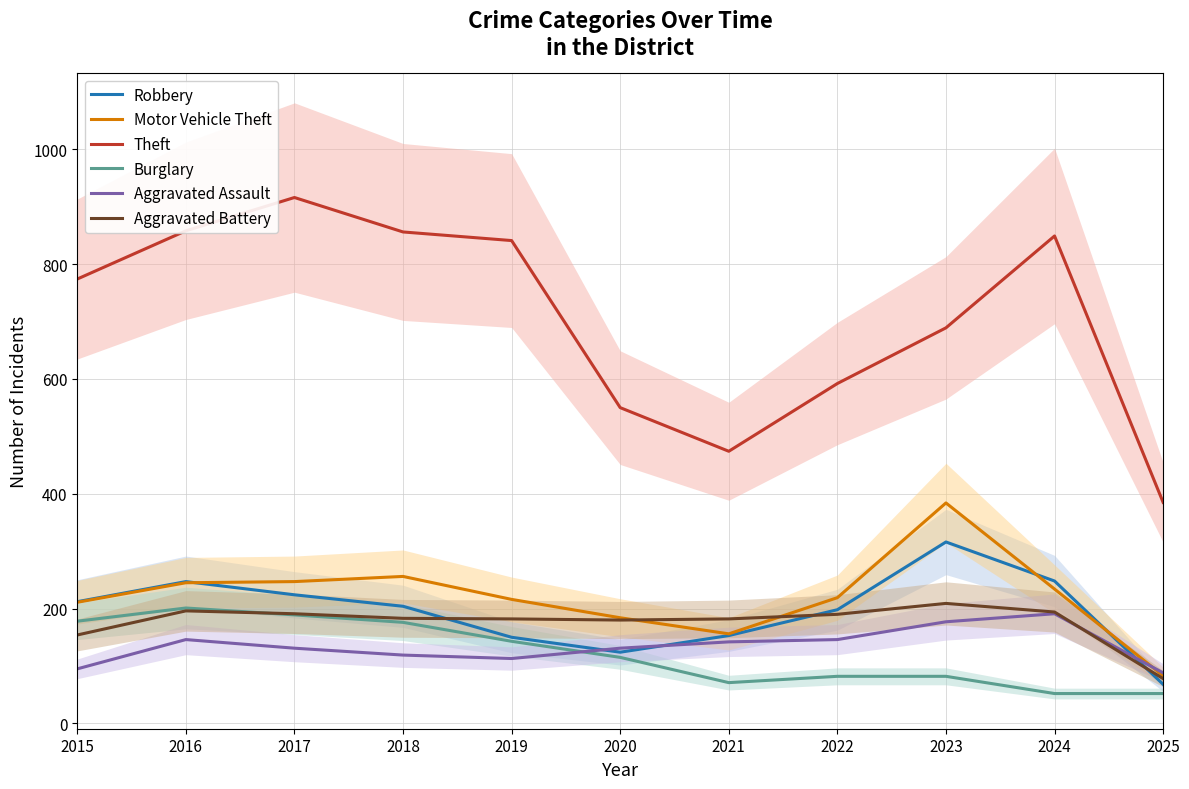

What is the smallest value displayed?

52